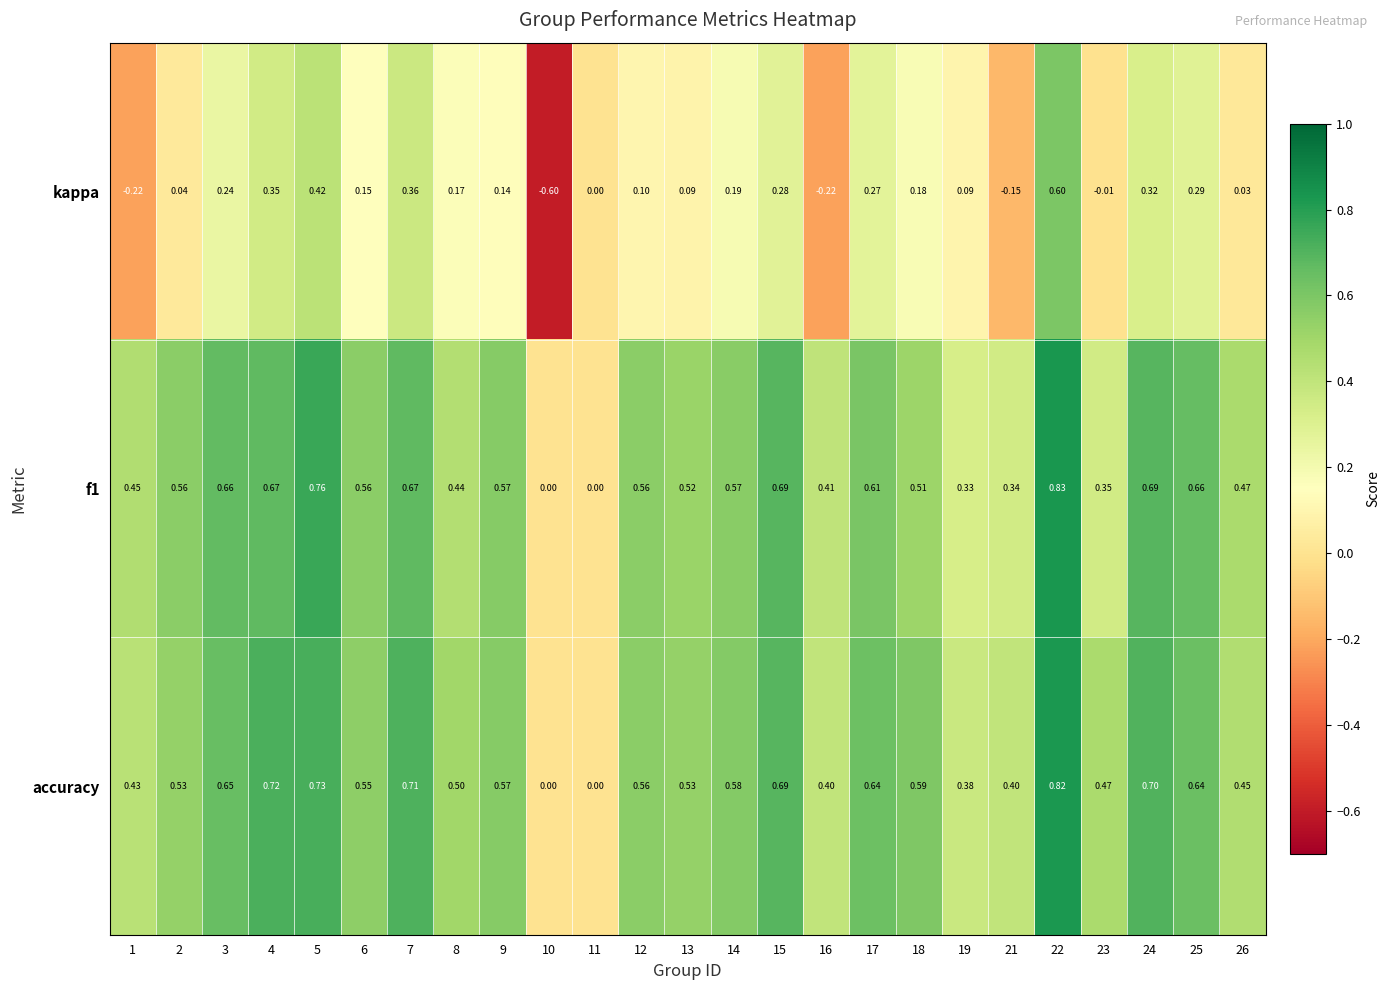

Is the value of kappa at 16 greater than the value of accuracy at 7?

No